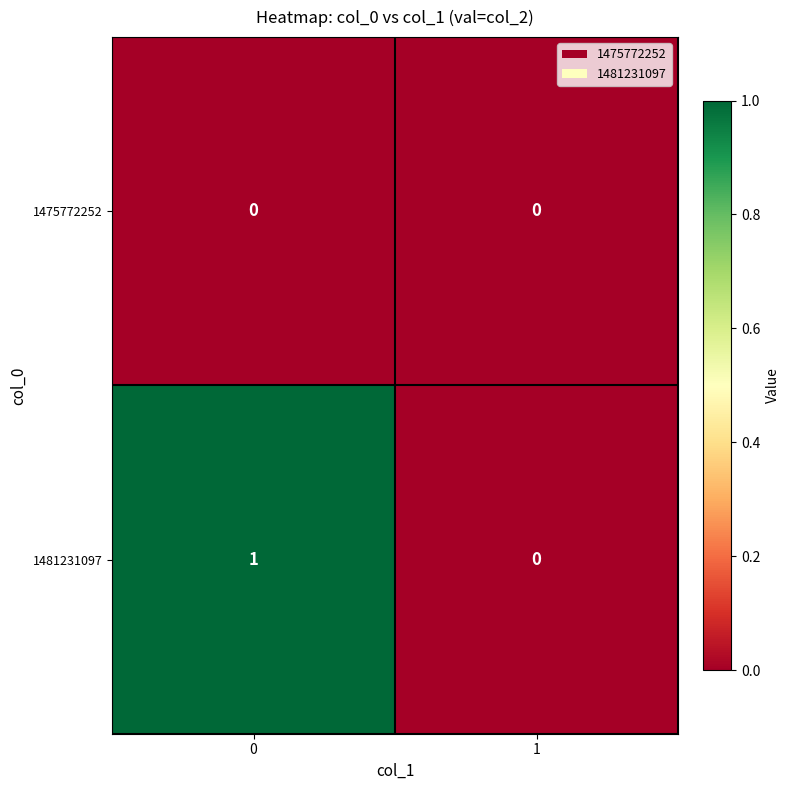

The value of 1475772252 at 0 is 0. True or false?

True